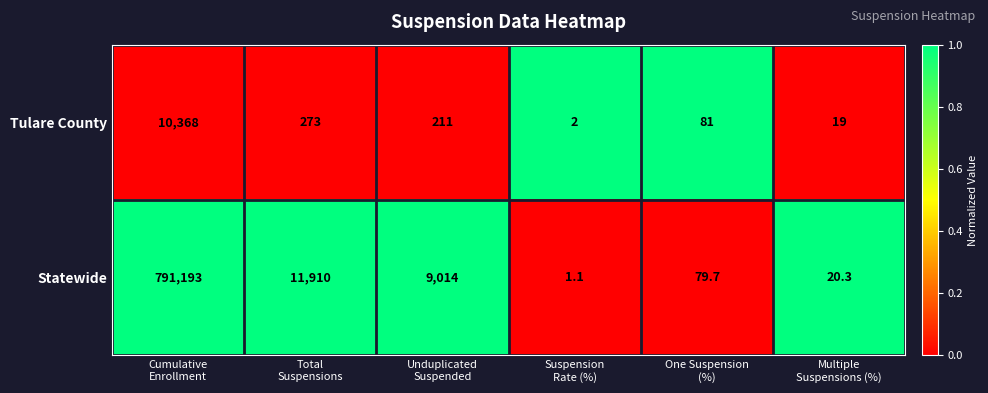

Rank the series by their maximum value, from lowest to highest.

Tulare County, Statewide